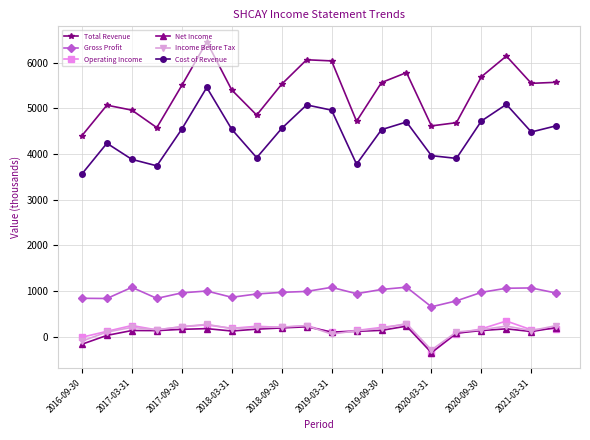

What is the minimum value shown in the chart?

-352.7